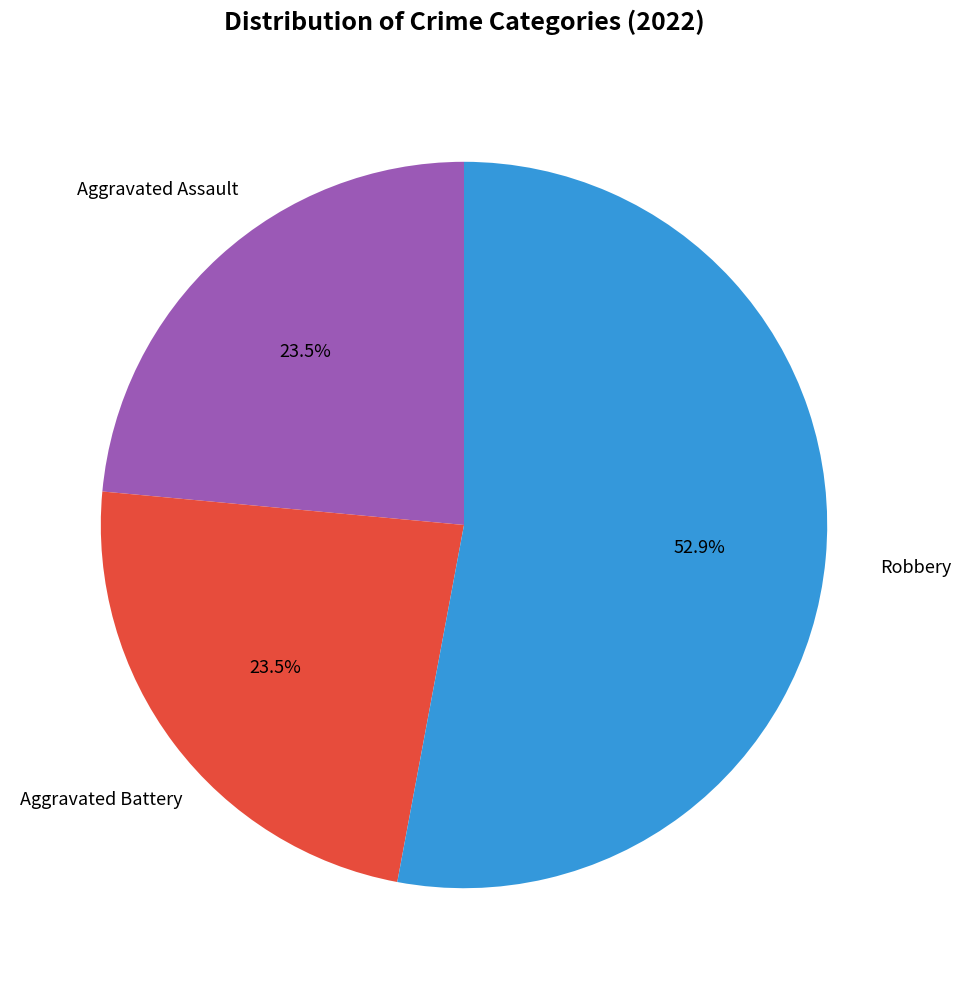

Is there any slice that represents more than half of the pie?

Yes